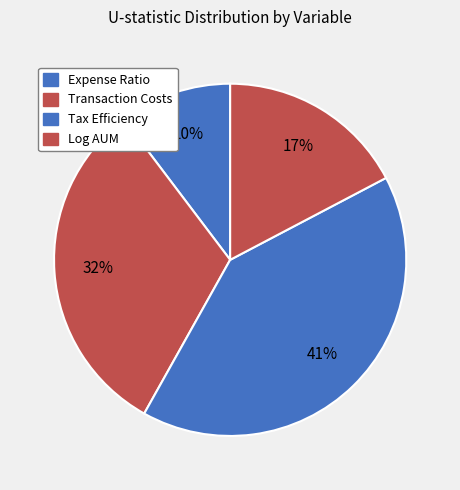

Does Log AUM account for over 50% of the chart?

No